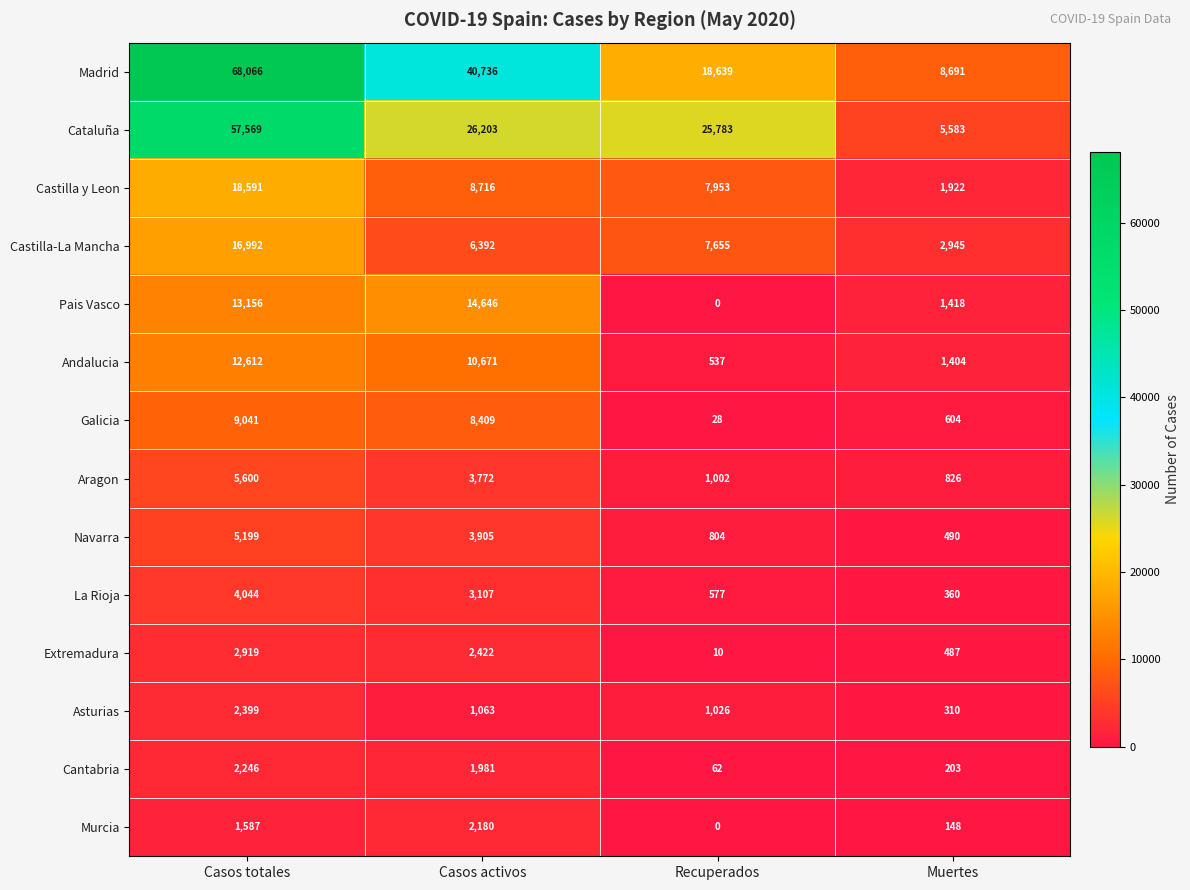

Count the number of data series in this chart.

14